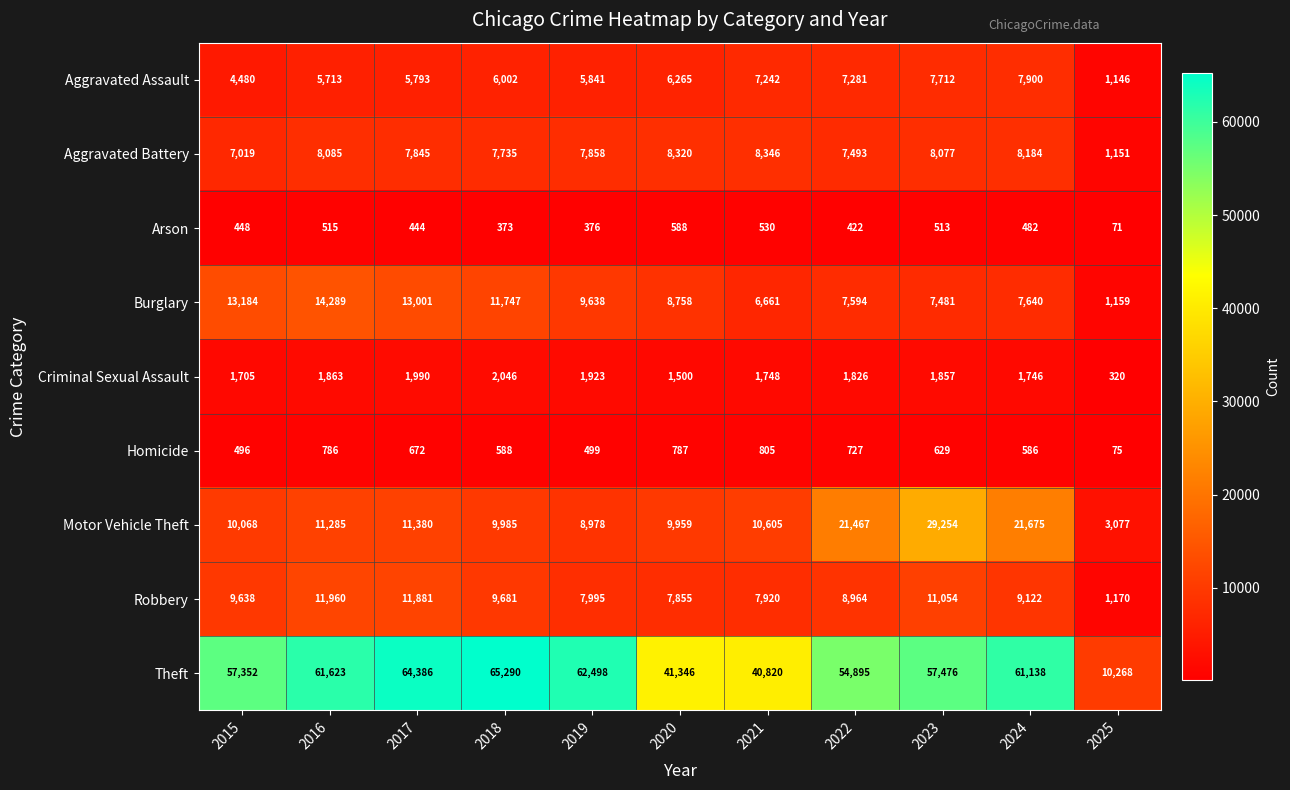

What is the difference between the maximum and minimum values in the Aggravated Assault series?

6754